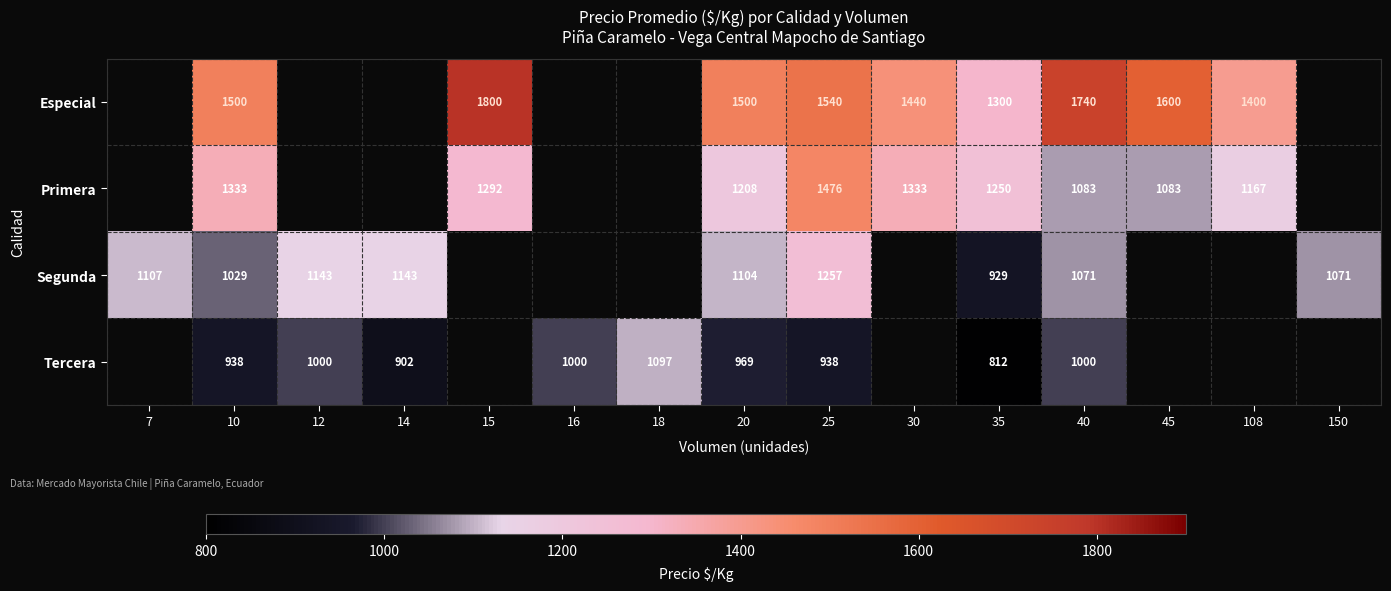

Rank the series at 25 from lowest to highest value.

Tercera, Segunda, Primera, Especial